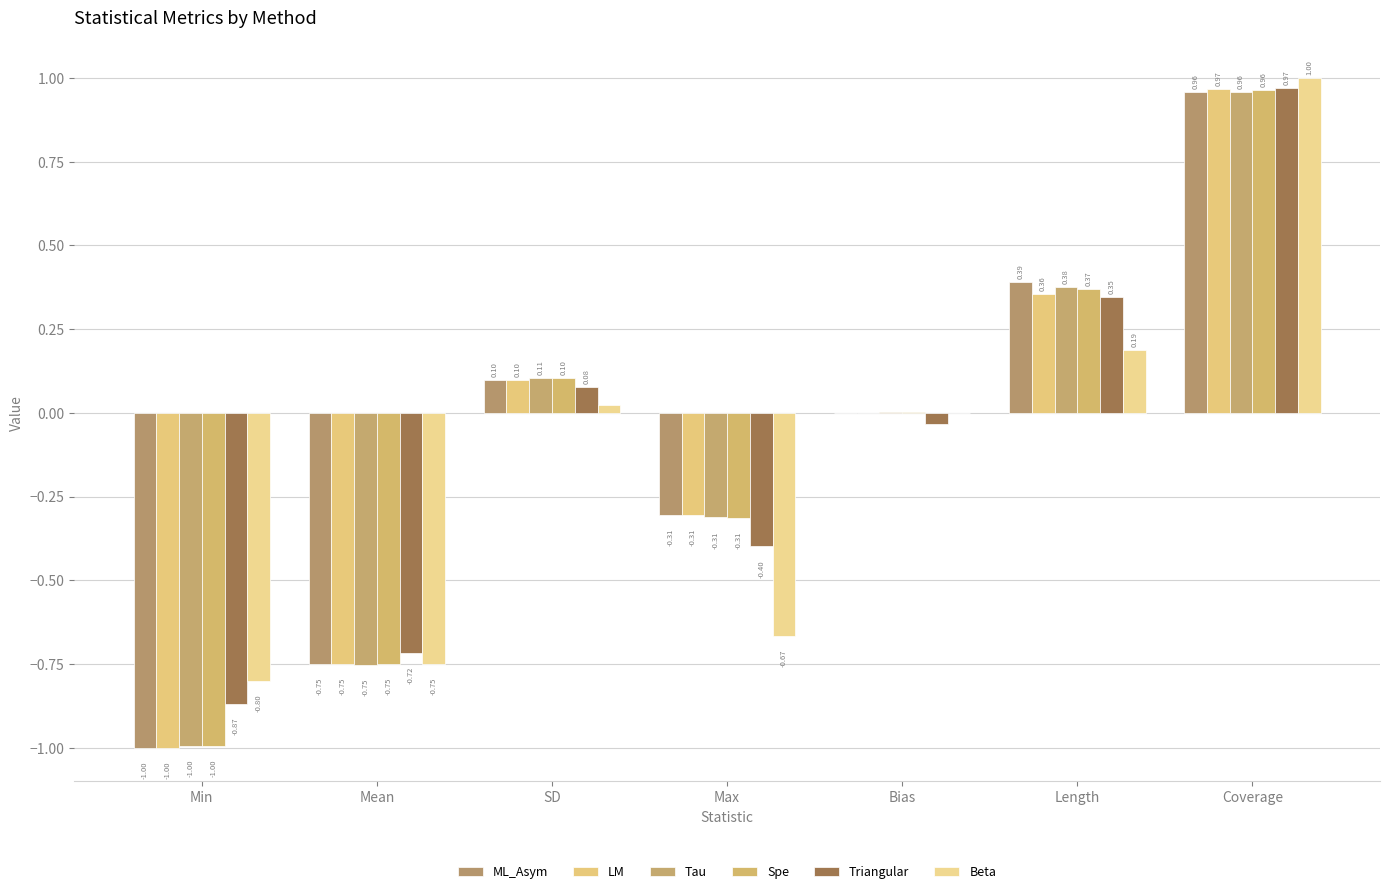

How many positive values does the Spe series have?

4